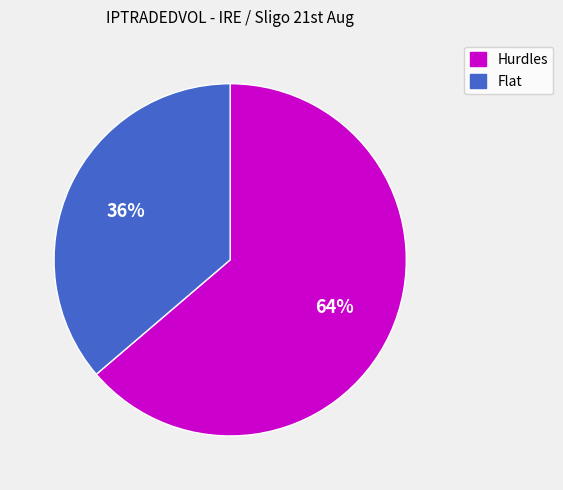

Approximately how many times larger is the value at Flat compared to Hurdles?

0.6